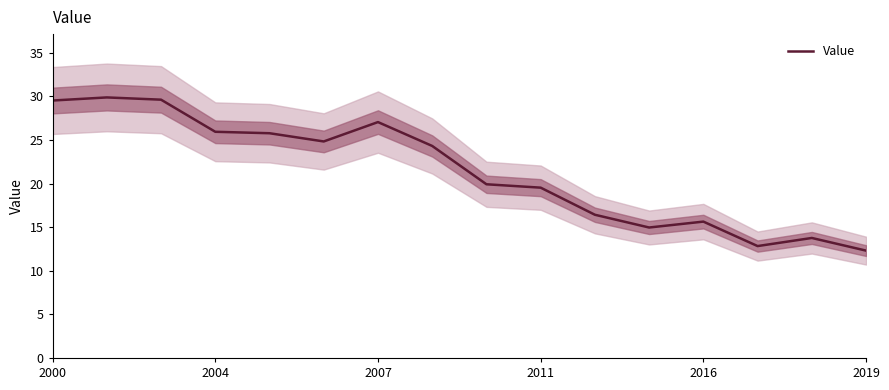

What is the minimum value for Value?

12.3